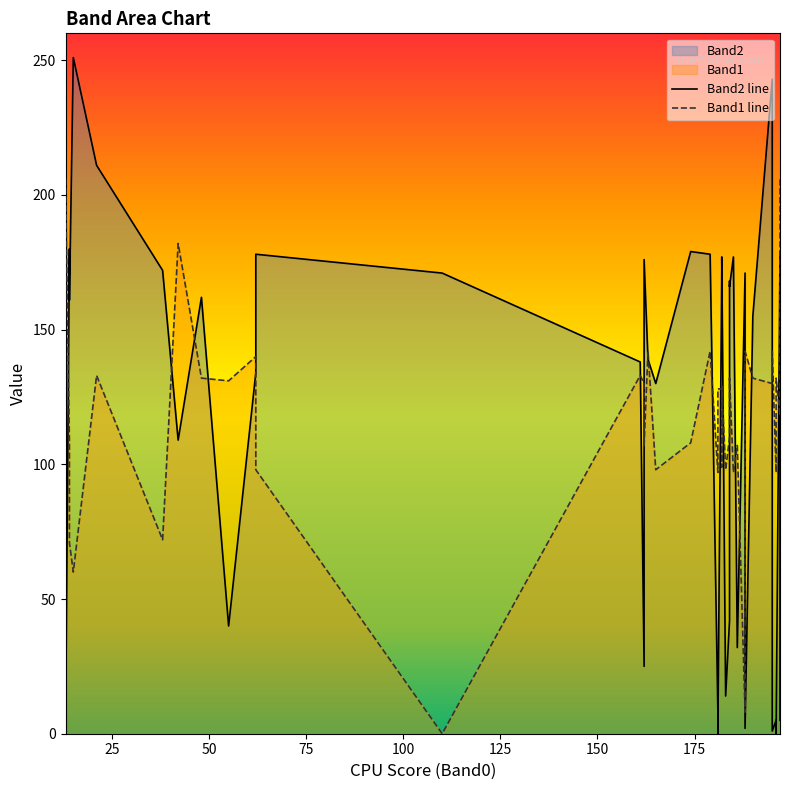

How many times do Band2 line and Band1 line cross each other?

20